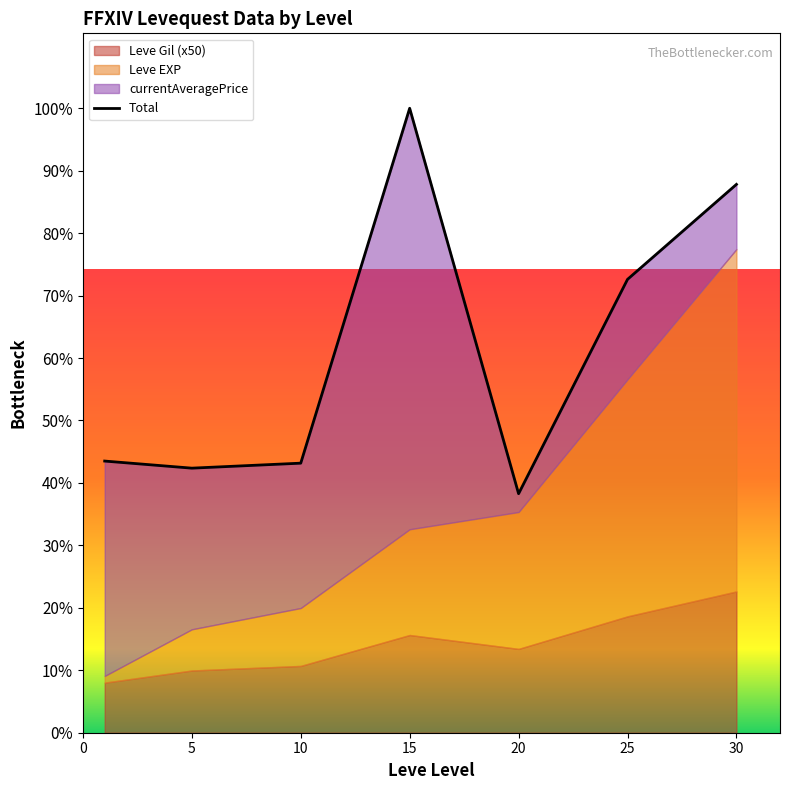

What is the change in value from 15 to 25?

-21859.7